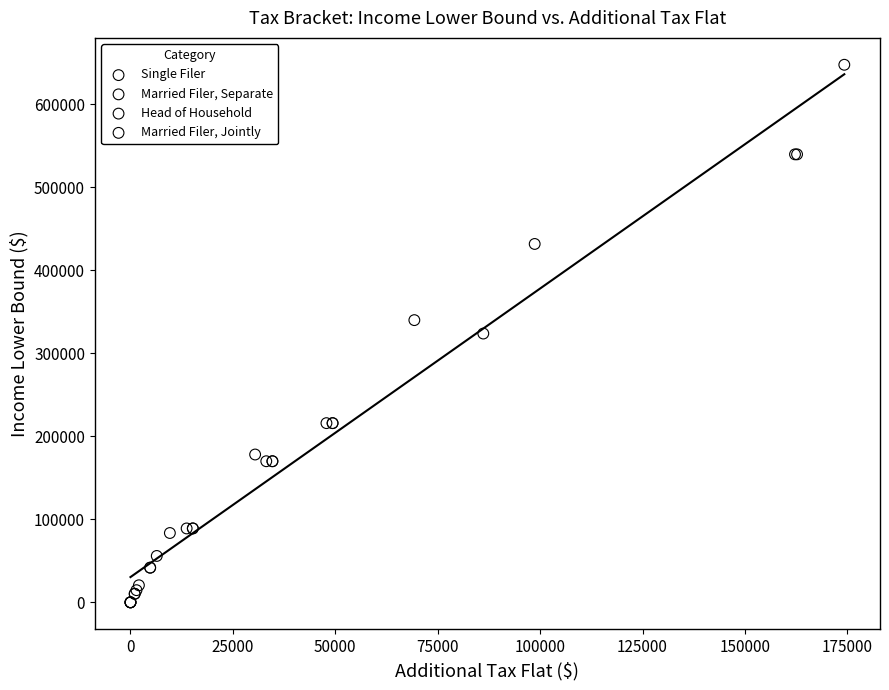

Which series reaches the maximum Y coordinate?

Married Filer, Jointly